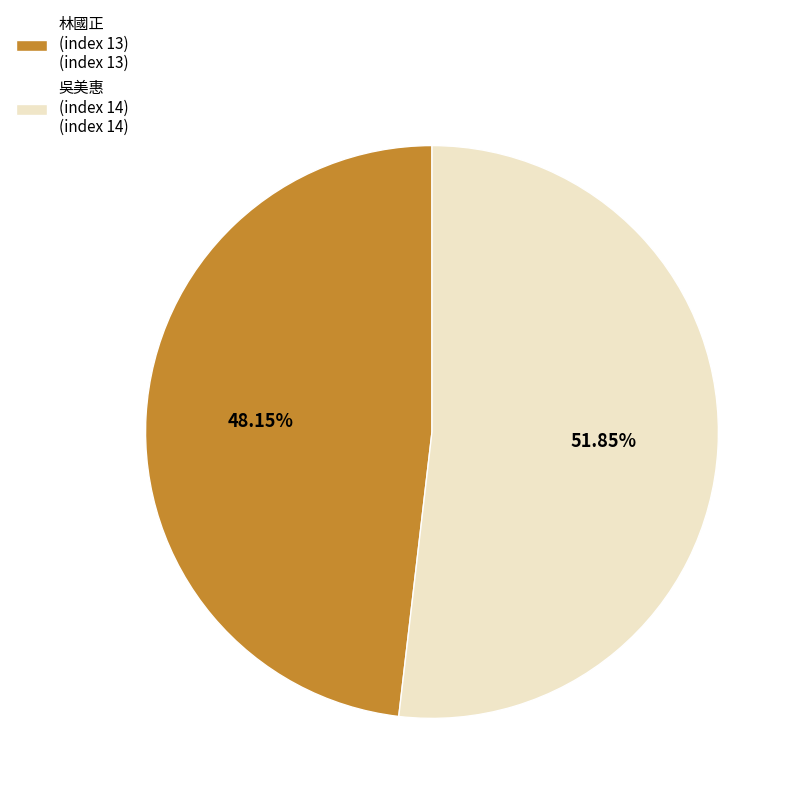

Is the sum of 林國正 (index 13) (index 13) and 吳美惠 (index 14) (index 14) greater than half?

Yes